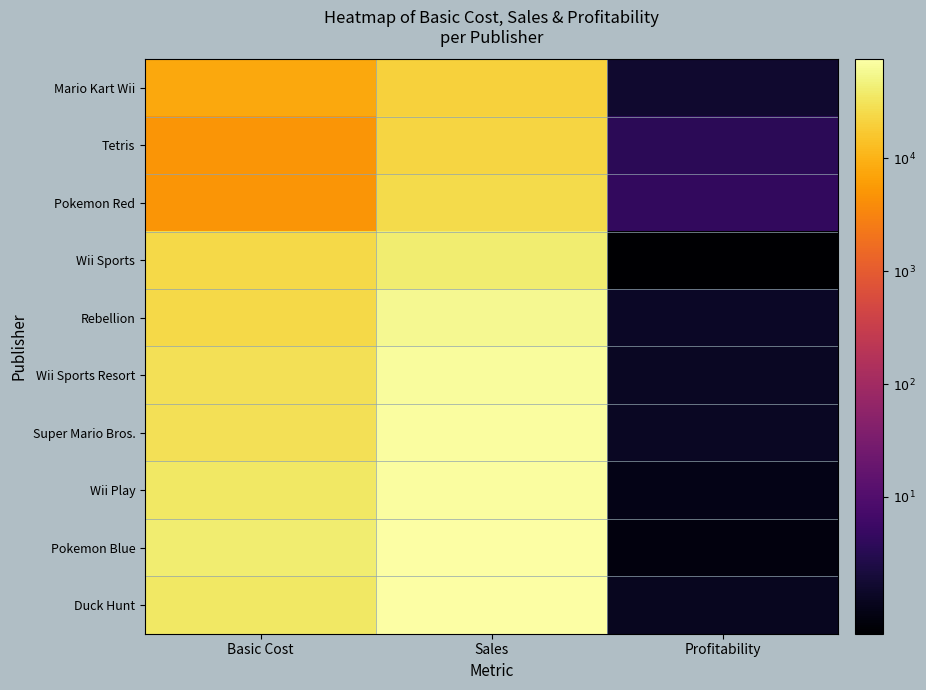

Reading right to left, transcribe all the data shown in this chart.

Mario Kart Wii: Profitability=0.2	Sales=4.3	Basic Cost=3.9
Tetris: Profitability=0.5	Sales=4.4	Basic Cost=3.7
Pokemon Red: Profitability=0.6	Sales=4.4	Basic Cost=3.7
Wii Sports: Profitability=-0.2	Sales=4.6	Basic Cost=4.4
Rebellion: Profitability=0.1	Sales=4.8	Basic Cost=4.4
Wii Sports Resort: Profitability=0.1	Sales=4.8	Basic Cost=4.5
Super Mario Bros.: Profitability=0.1	Sales=4.8	Basic Cost=4.5
Wii Play: Profitability=-0.0	Sales=4.8	Basic Cost=4.5
Pokemon Blue: Profitability=-0.1	Sales=4.9	Basic Cost=4.6
Duck Hunt: Profitability=0.1	Sales=4.9	Basic Cost=4.5